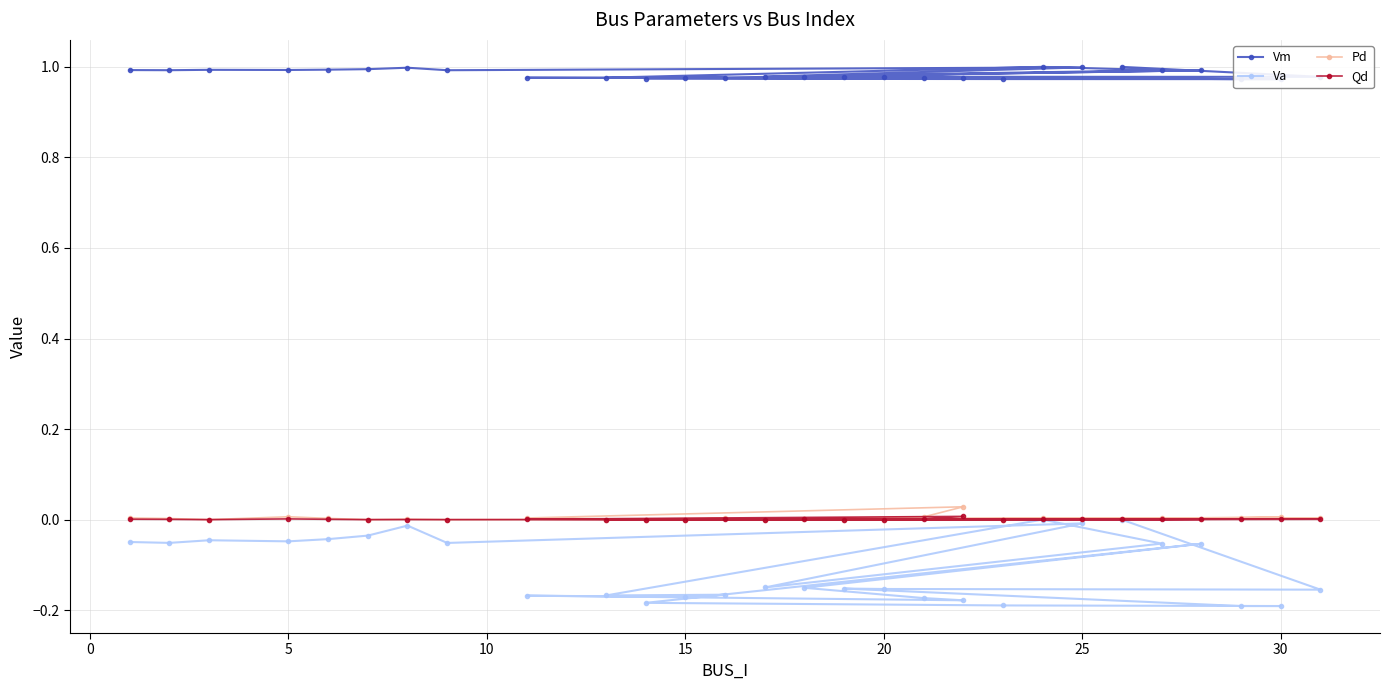

At which label is Qd closest to 0?

5